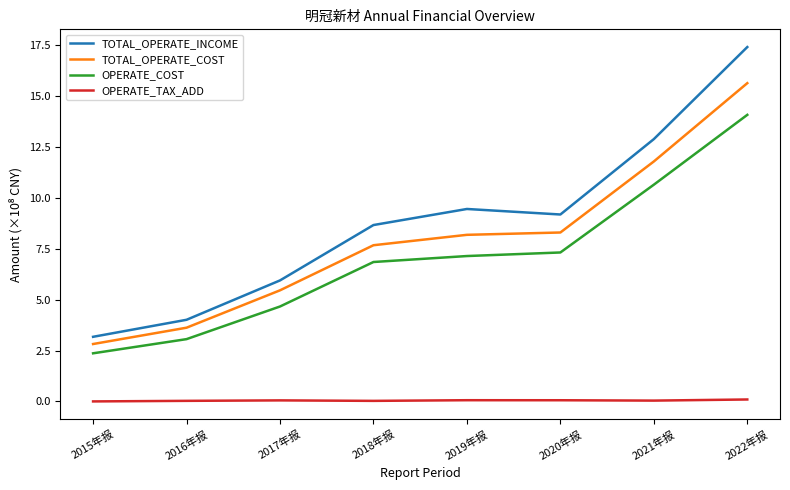

At which category is the sum across all series the highest?

2022年报